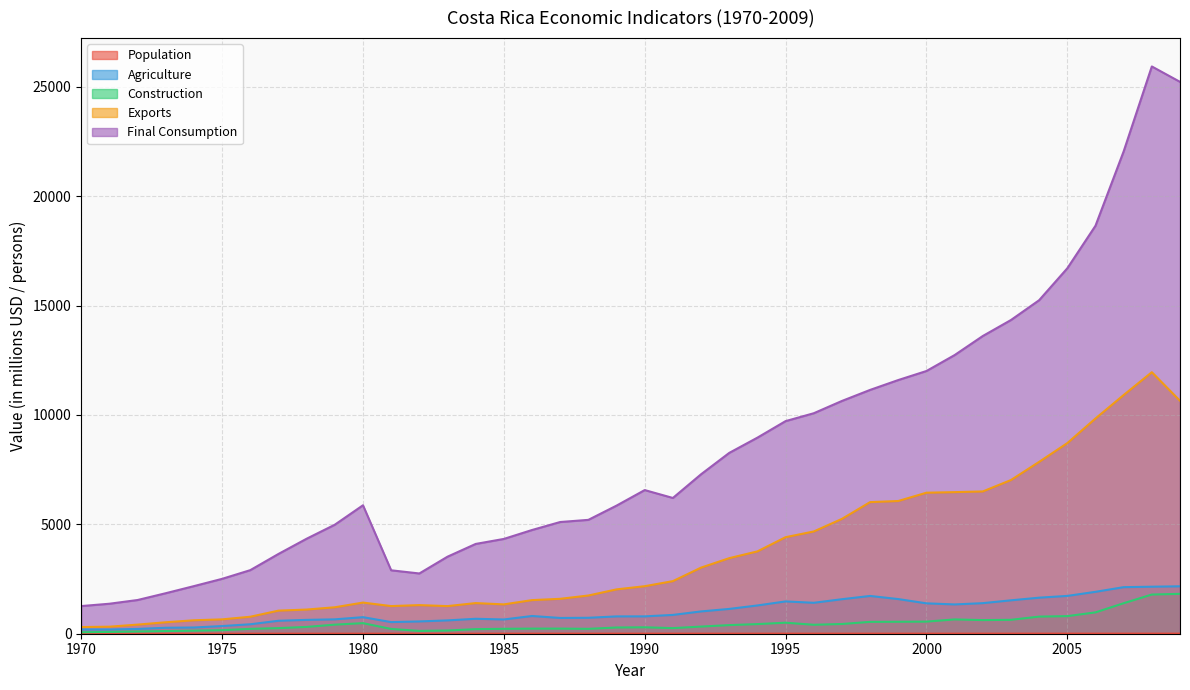

Is the value of Exports at 1997 greater than the value of Construction at 1985?

Yes